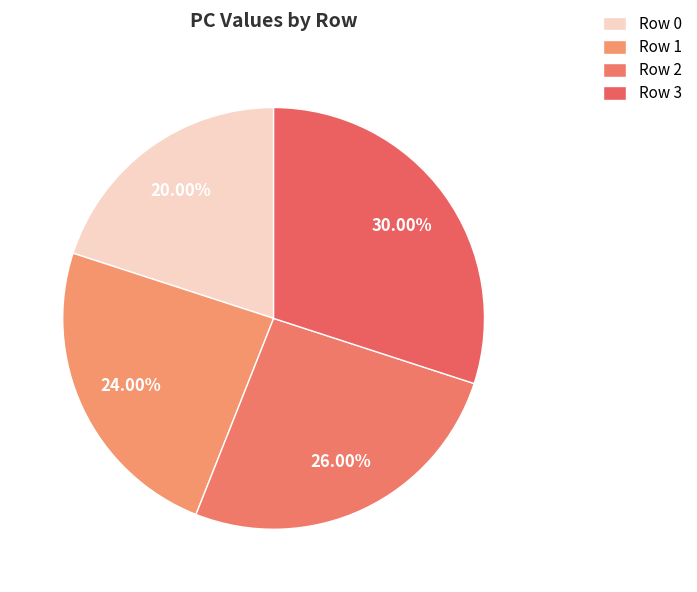

Is there a majority slice in this chart?

No